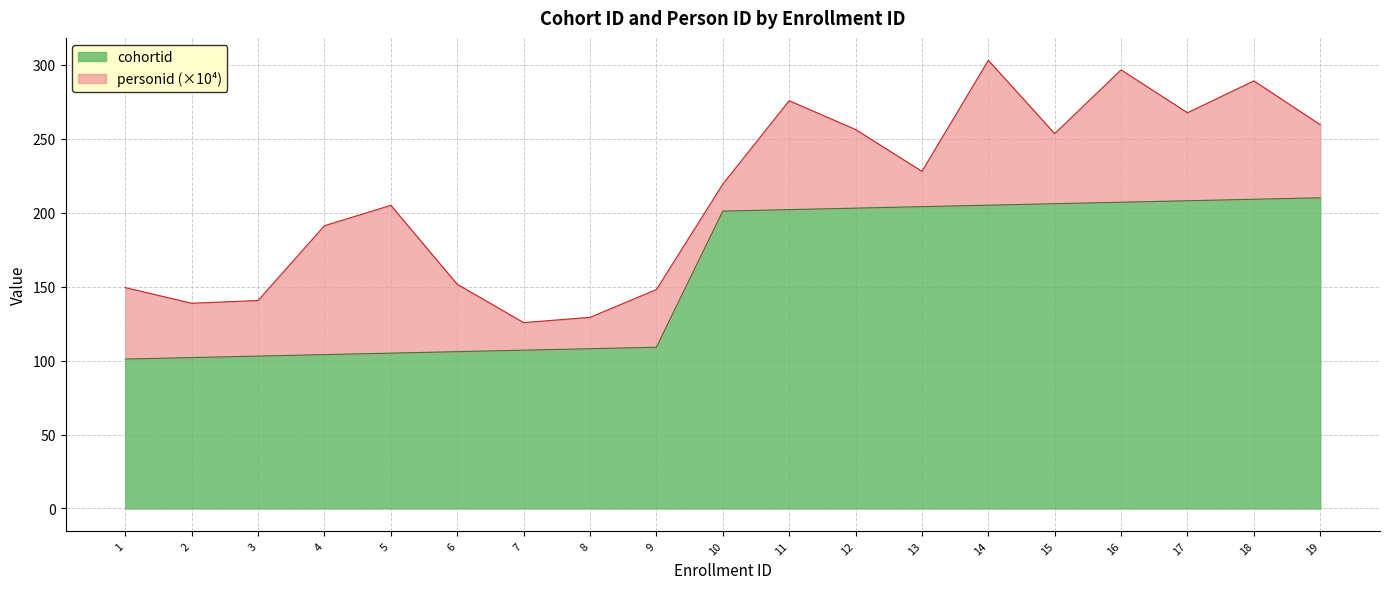

Reading left to right, what are all the values shown in this chart?

101	102	103	104	105	106	107	108	109	201	202	203	204	205	206	207	208	209	210